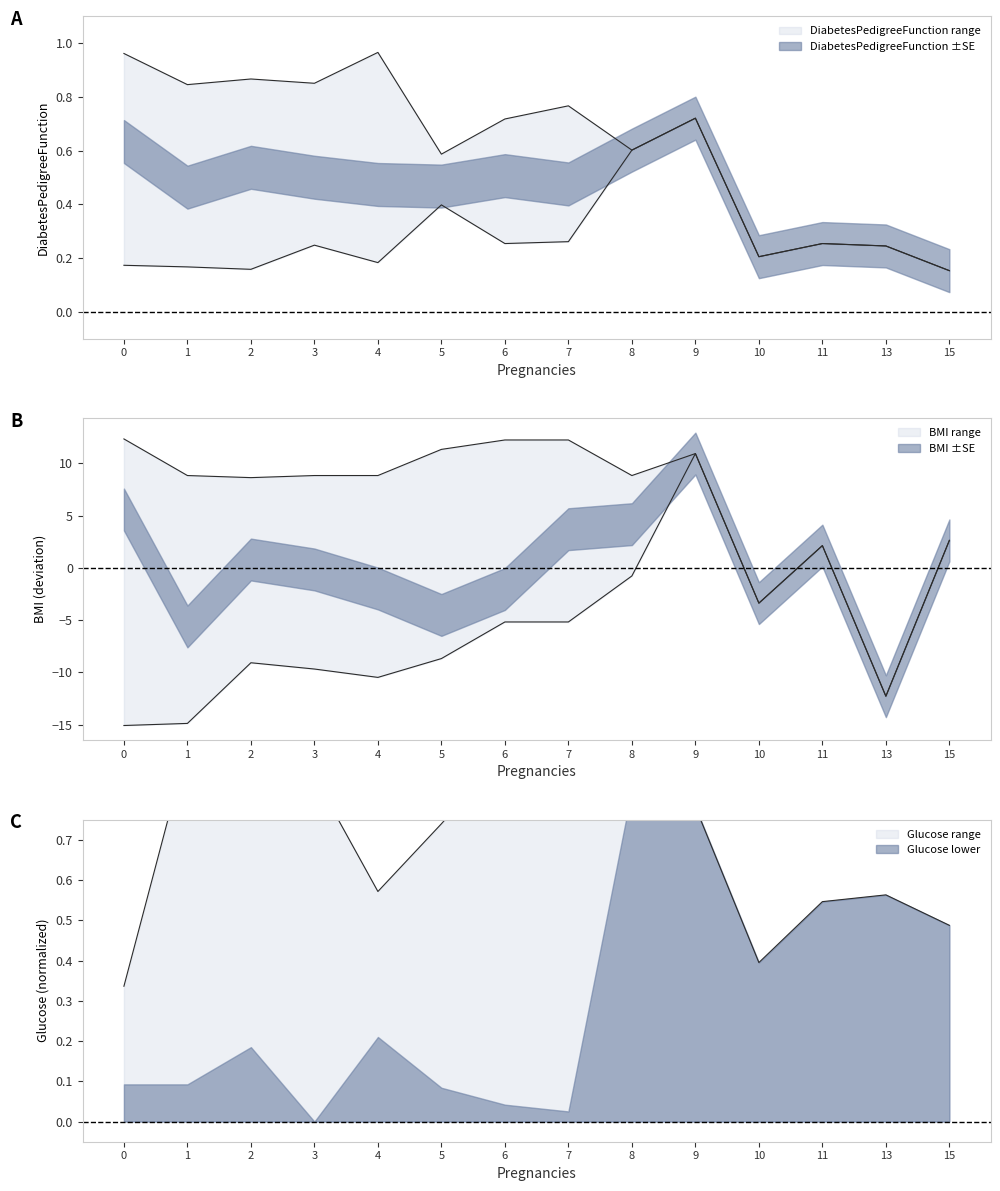

How many lines are shown in the chart?

5